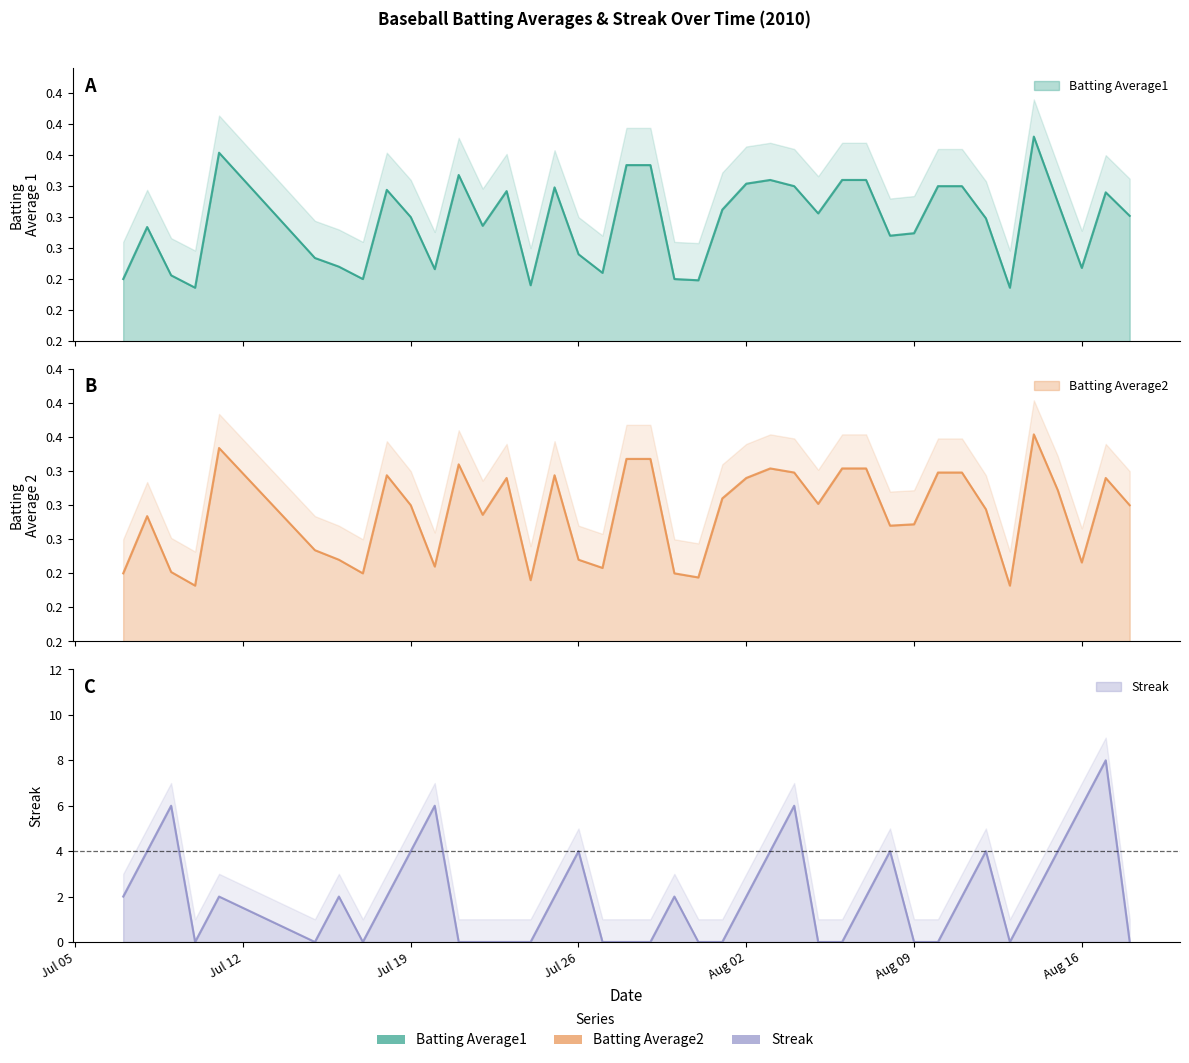

Count the number of categories in the chart.

40